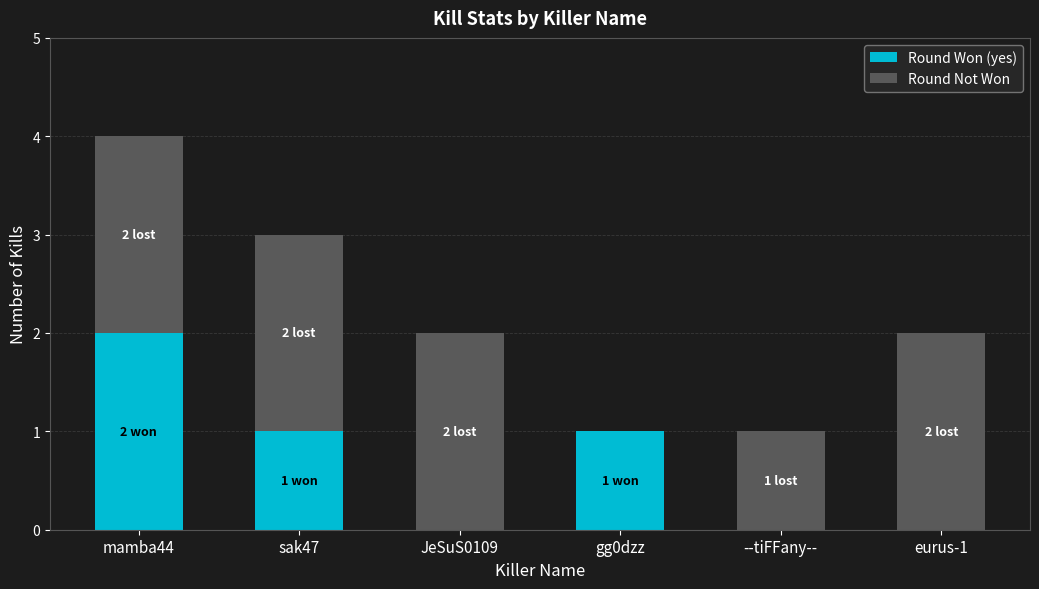

What is the sum of all Round Won (yes) values?

4